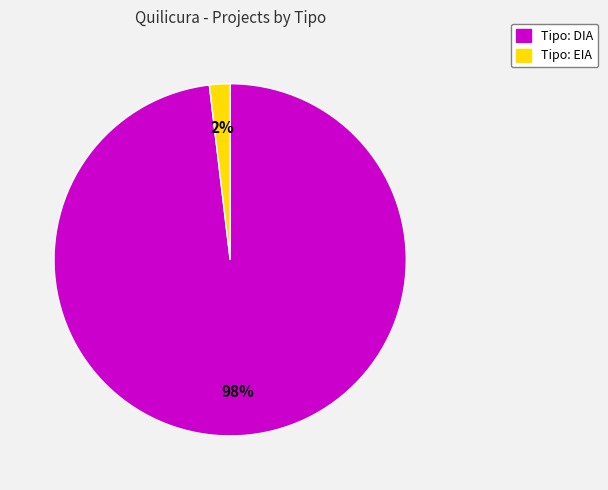

Is there any slice that represents more than half of the pie?

Yes